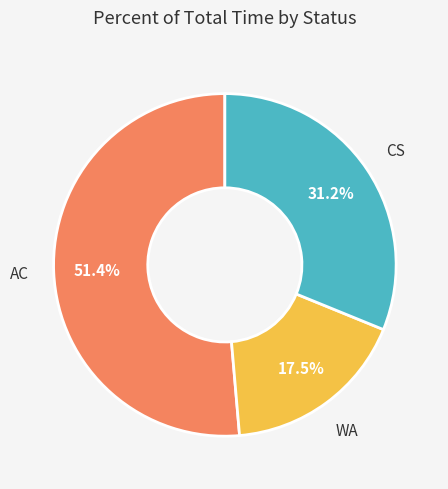

Is there a majority slice in this chart?

Yes